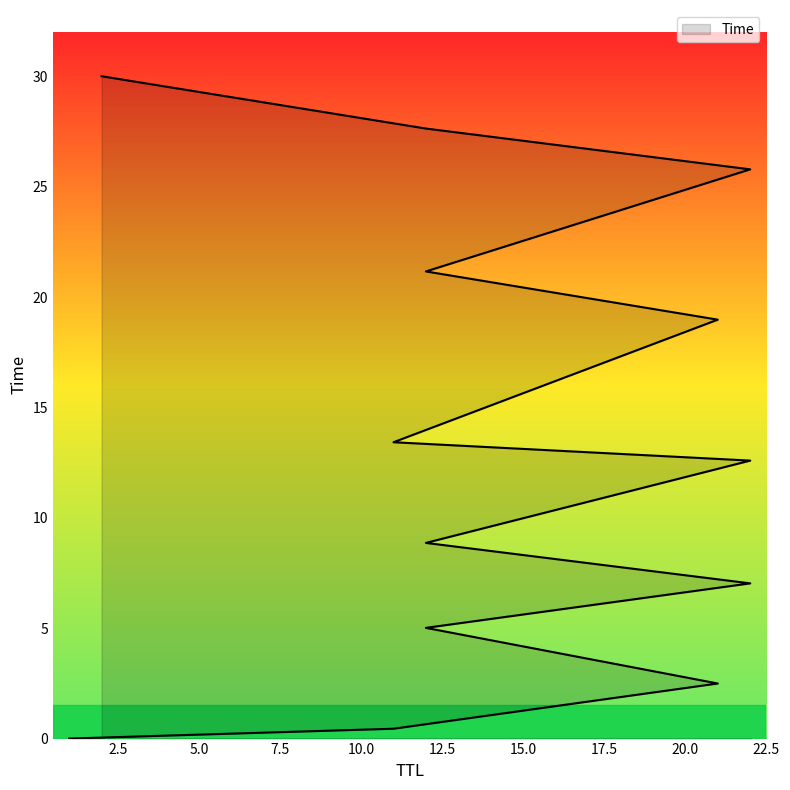

At which category does the chart reach its minimum across all series?

1